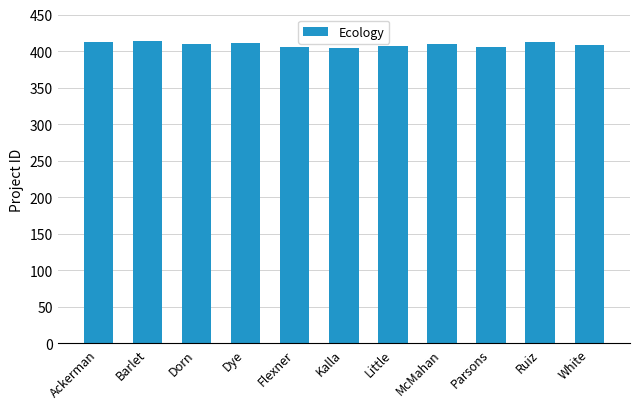

What is the difference between the maximum and minimum values?

10